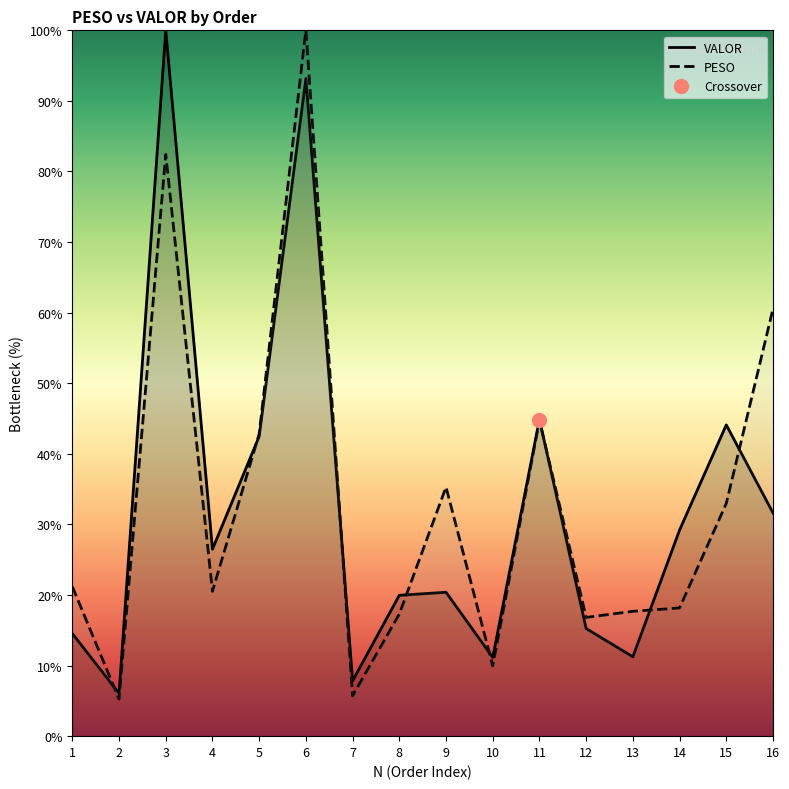

What is the difference between the highest and lowest values at 4?

6.0